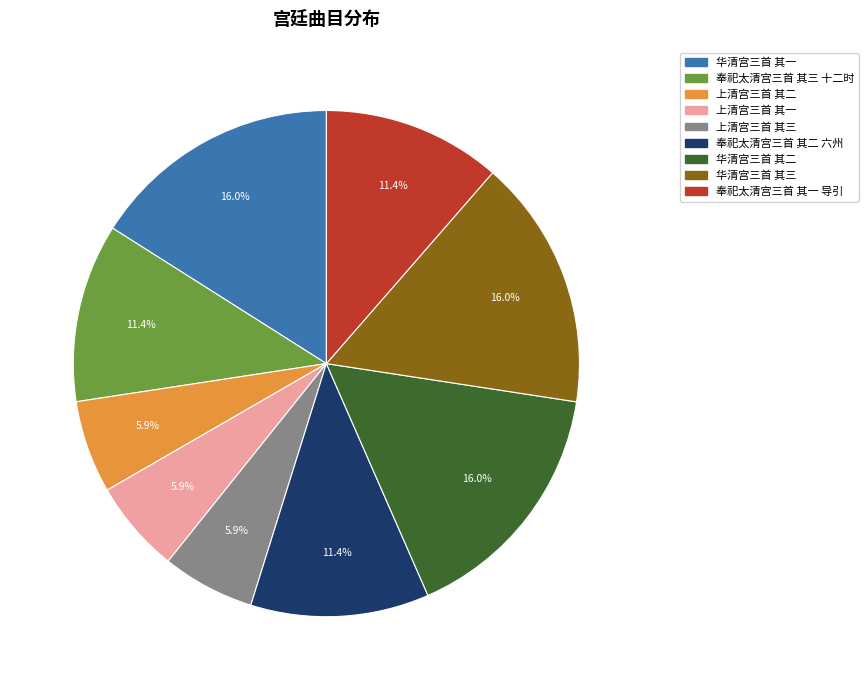

True or false: 上清宫三首 其三 accounts for 6% of the total.

True